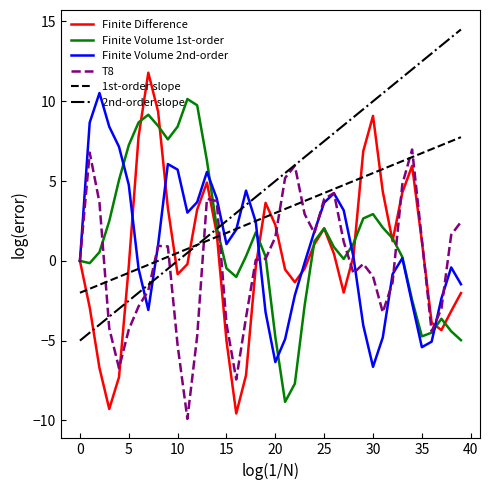

Which series has the largest range (max minus min)?

Finite Difference